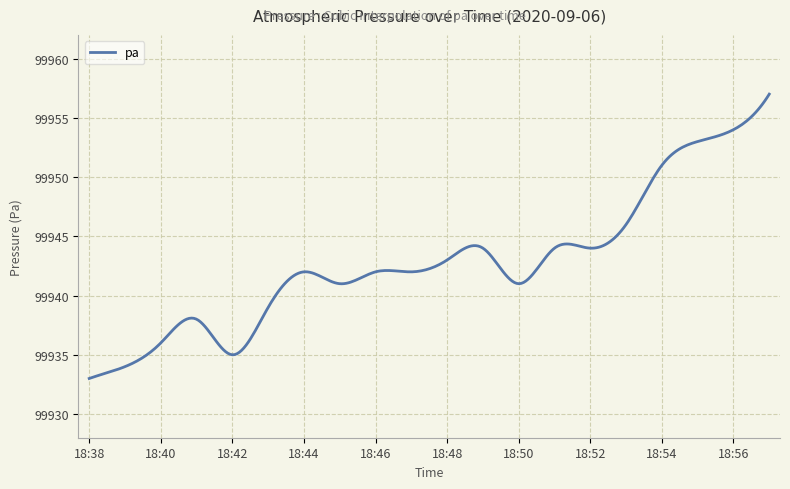

What is the greatest value displayed?

99957.0